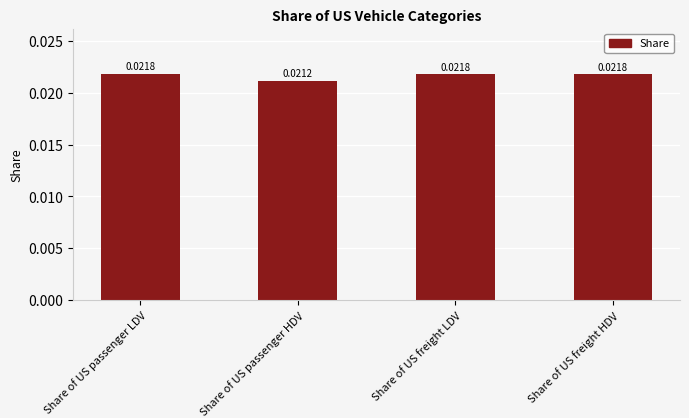

What is the label of the 3rd bar from the right?

Share of US passenger HDV